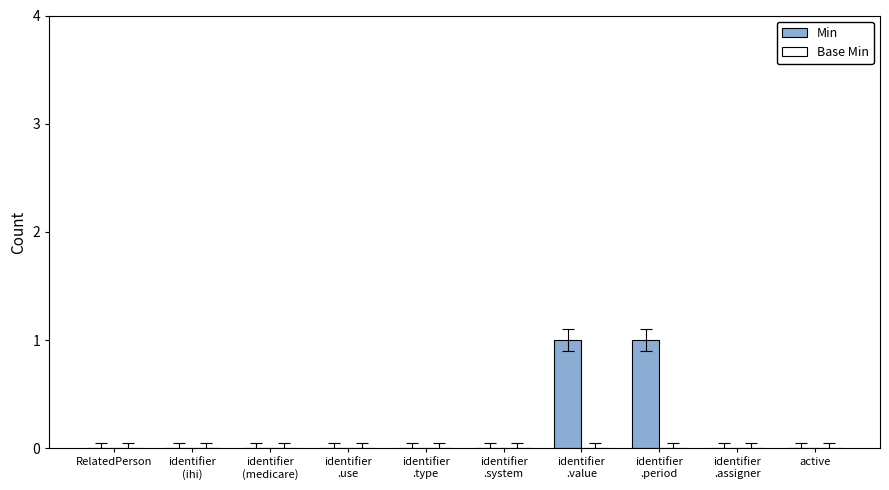

The chart shows a value of 1 at active. True or false?

False